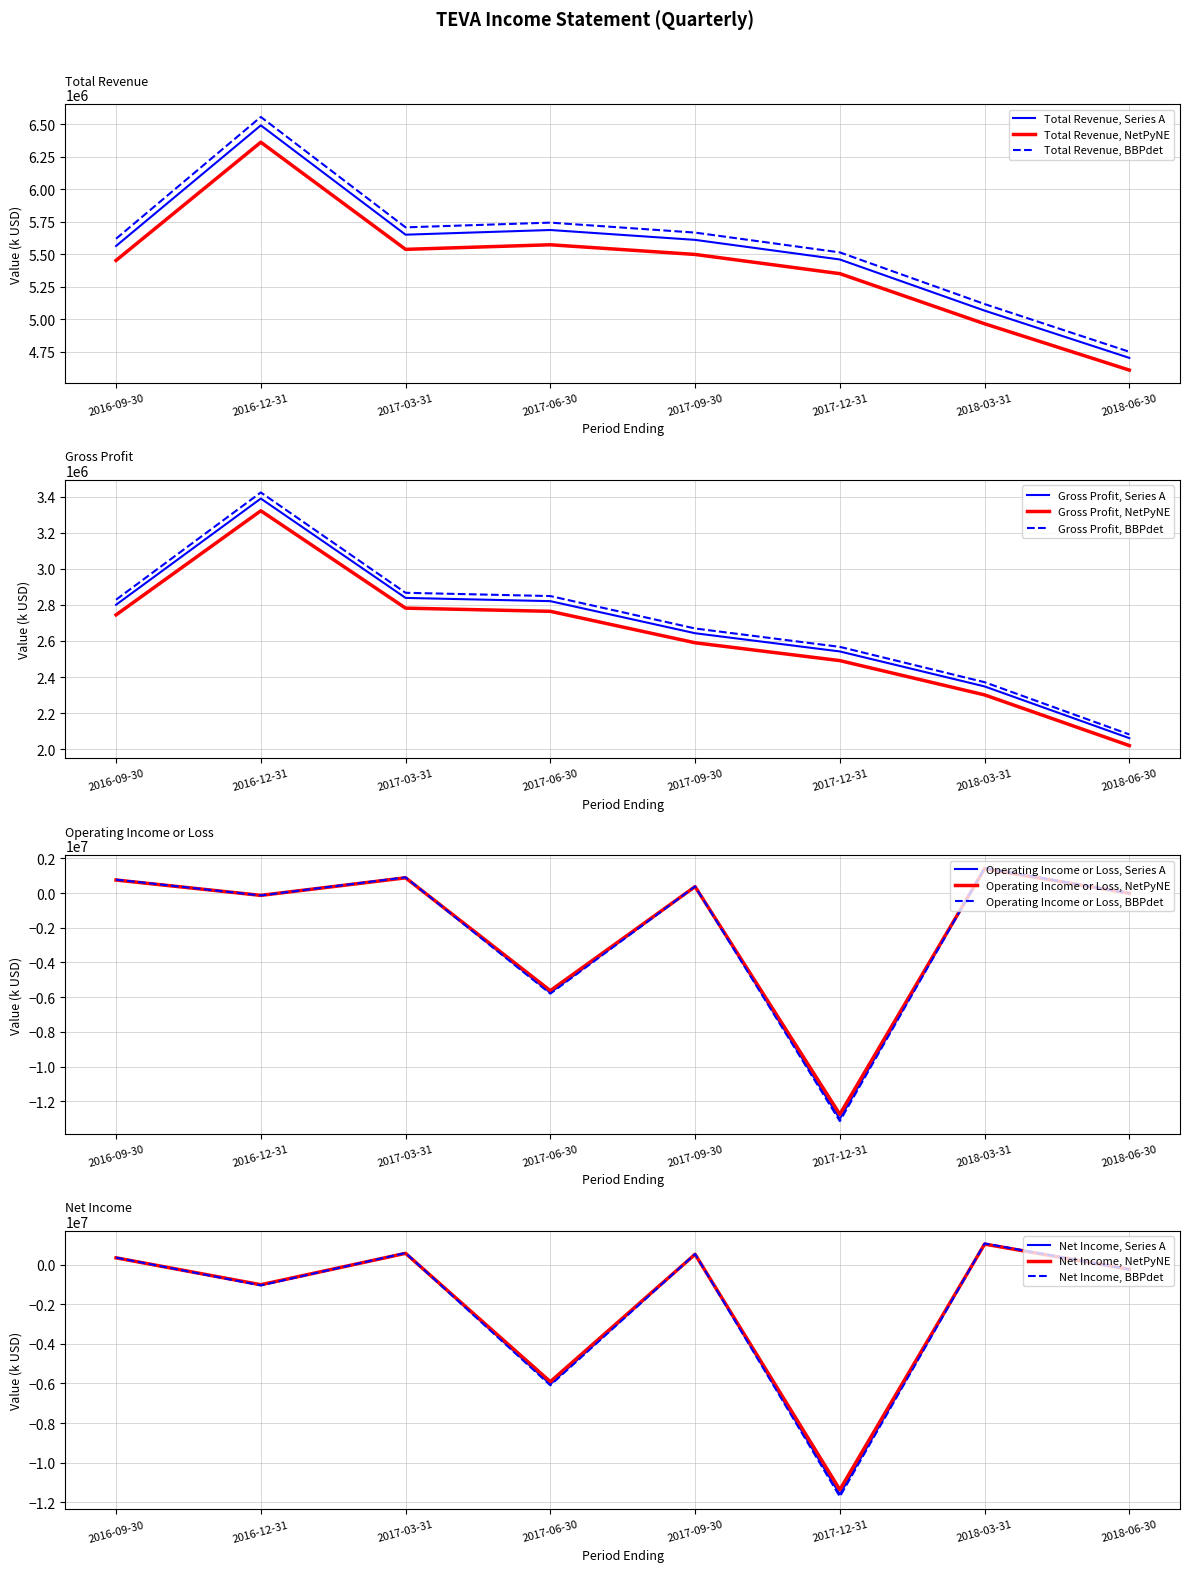

Which category has the highest value in the Net Income series?

2018-03-31